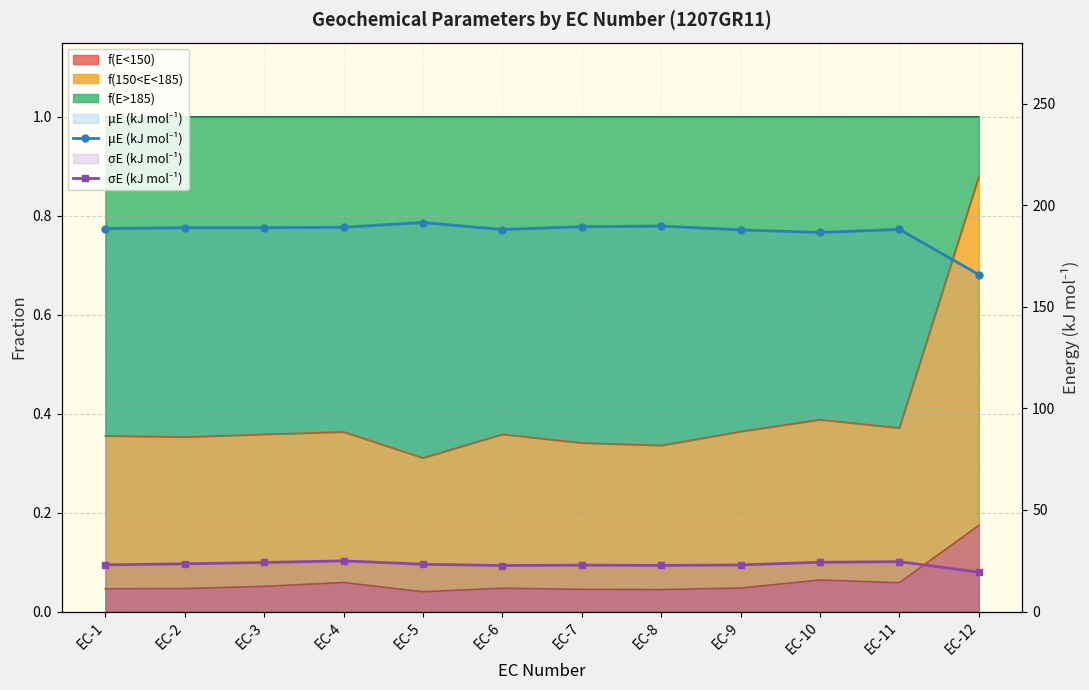

What is the total value across all series at EC-5?

214.8